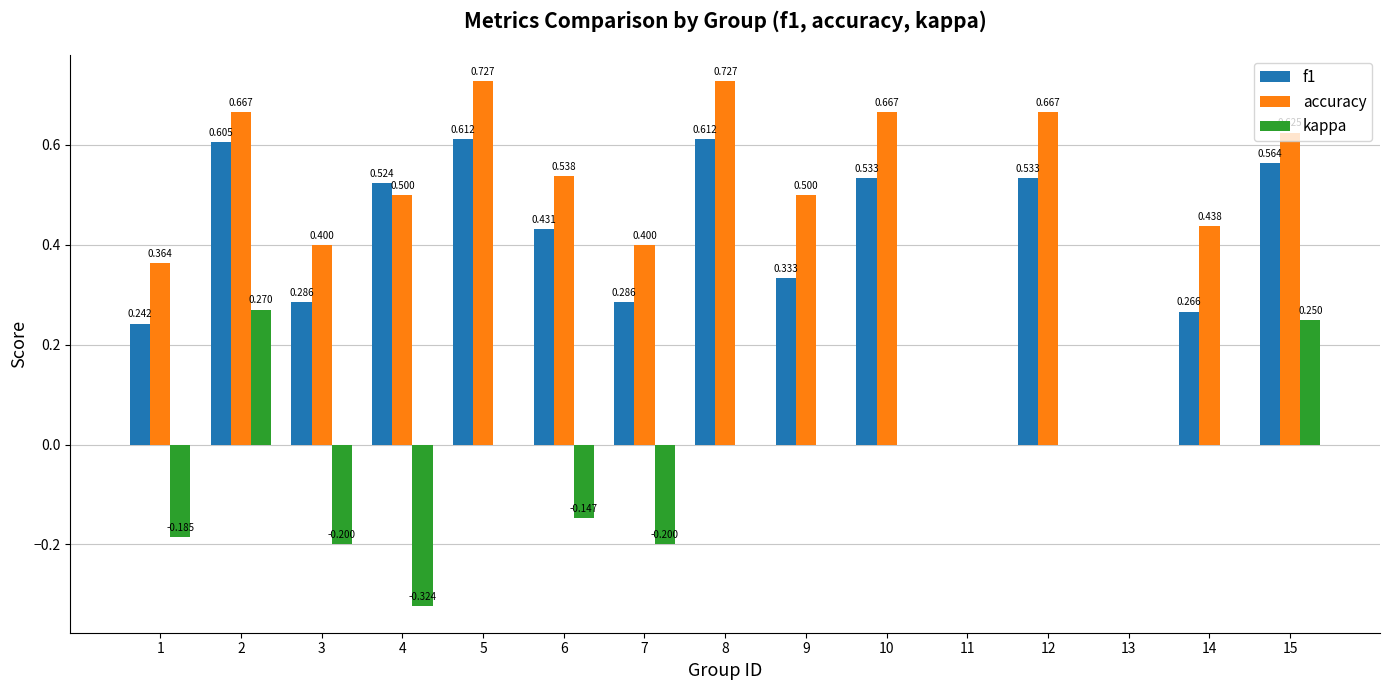

Between 10 and 13, which series saw the biggest shift?

accuracy